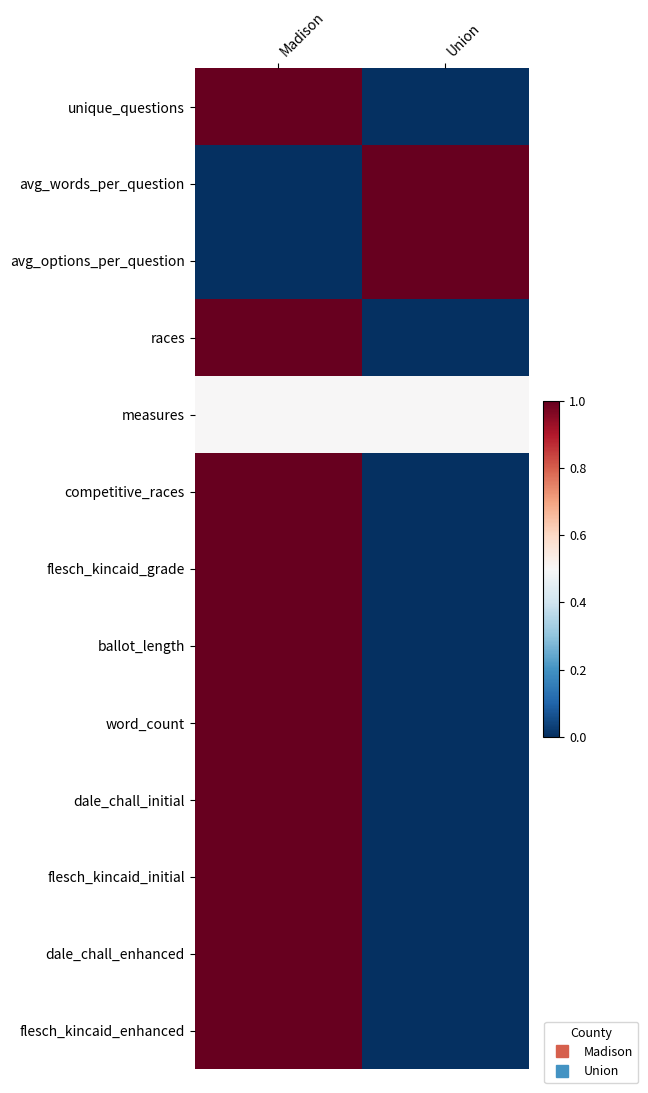

Which has a higher value, Madison or Union?

Madison